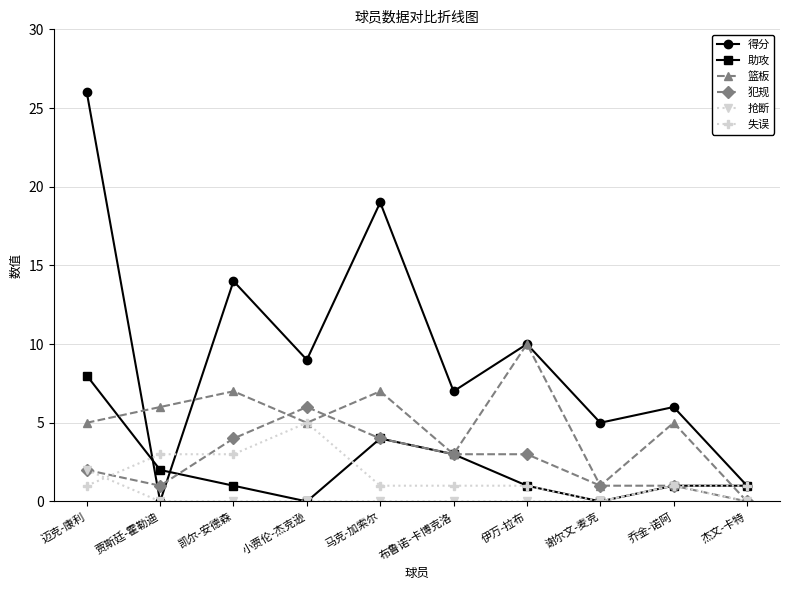

Read the 犯规 value at 凯尔-安德森.

4